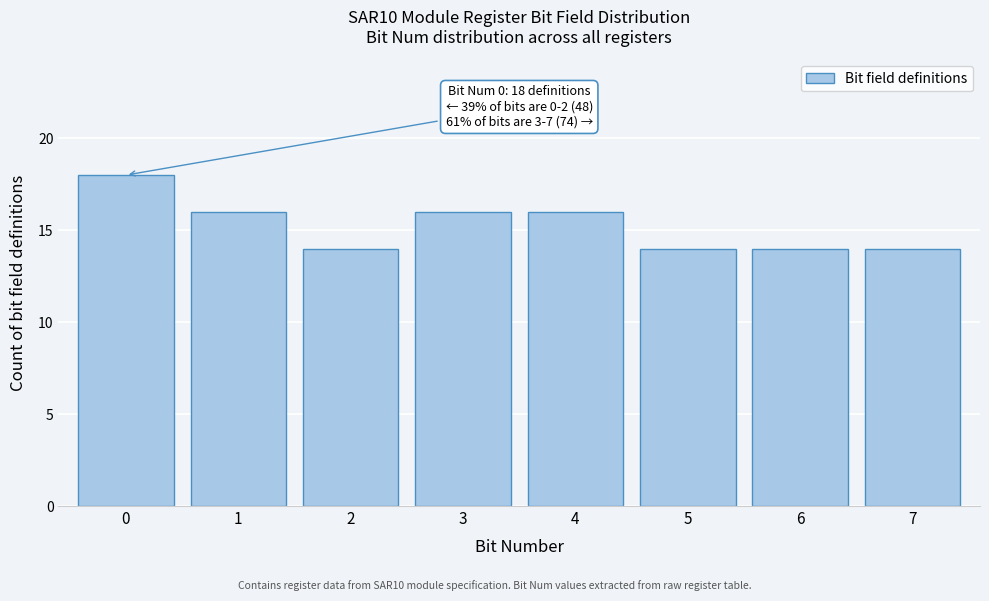

Reading left to right, list all the values displayed in this chart.

18	16	14	16	16	14	14	14